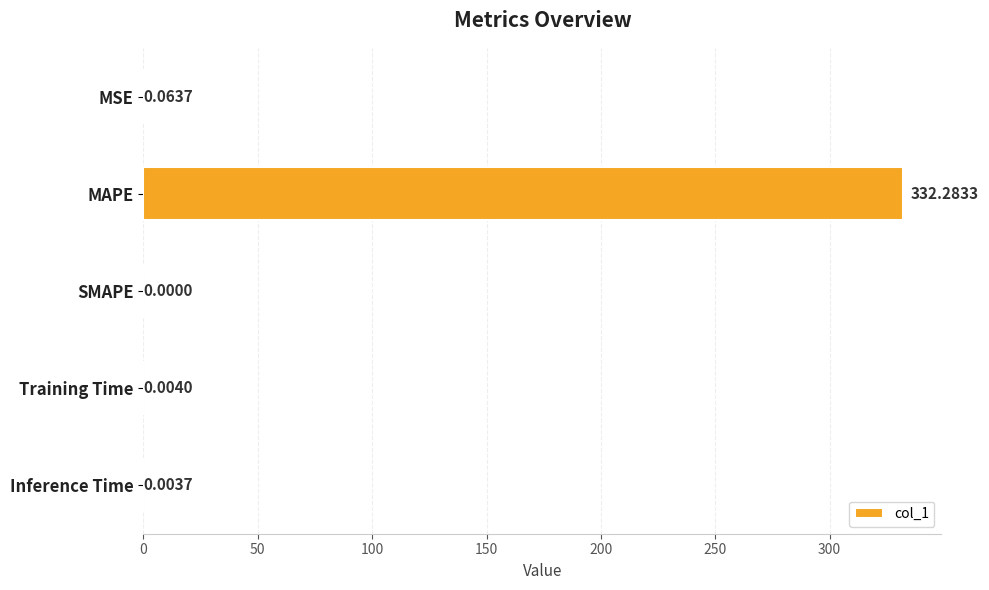

Which has a higher value, MSE or MAPE?

MAPE